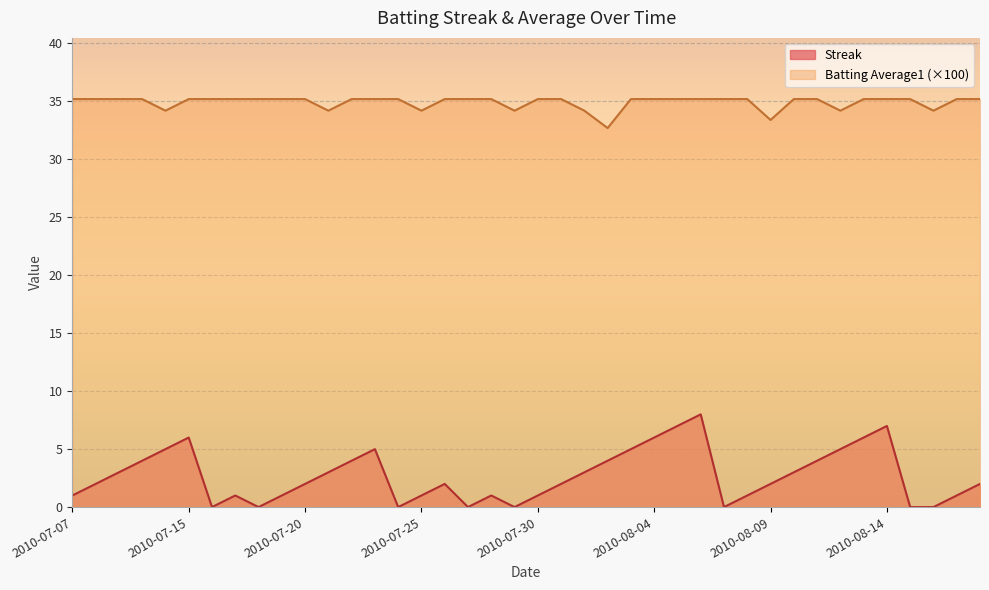

True or false: Streak and Batting Average1 cross at least once.

False